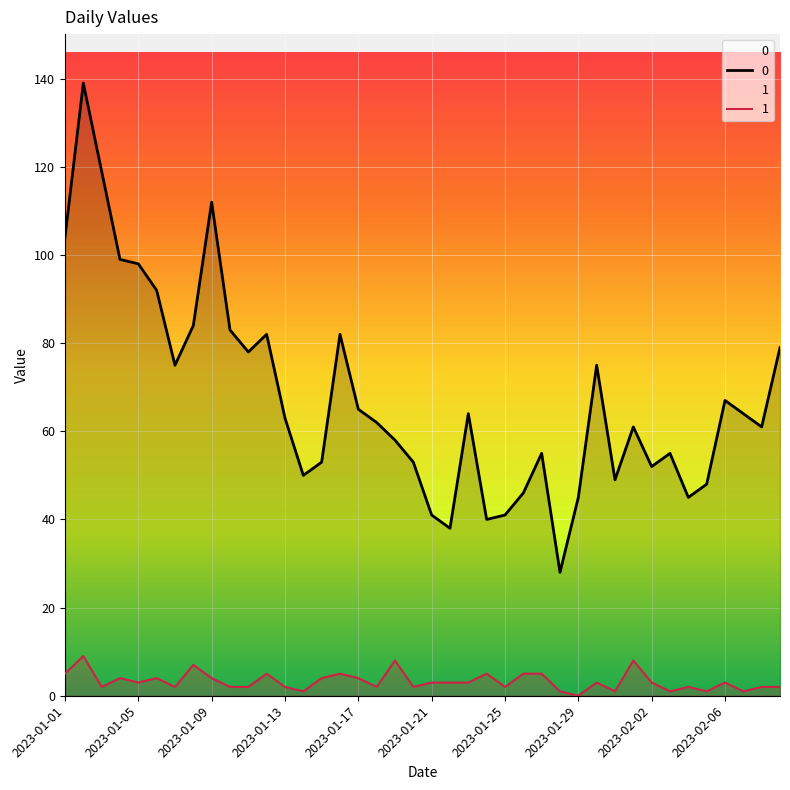

What is the difference between the maximum and minimum values in the 0 series?

111